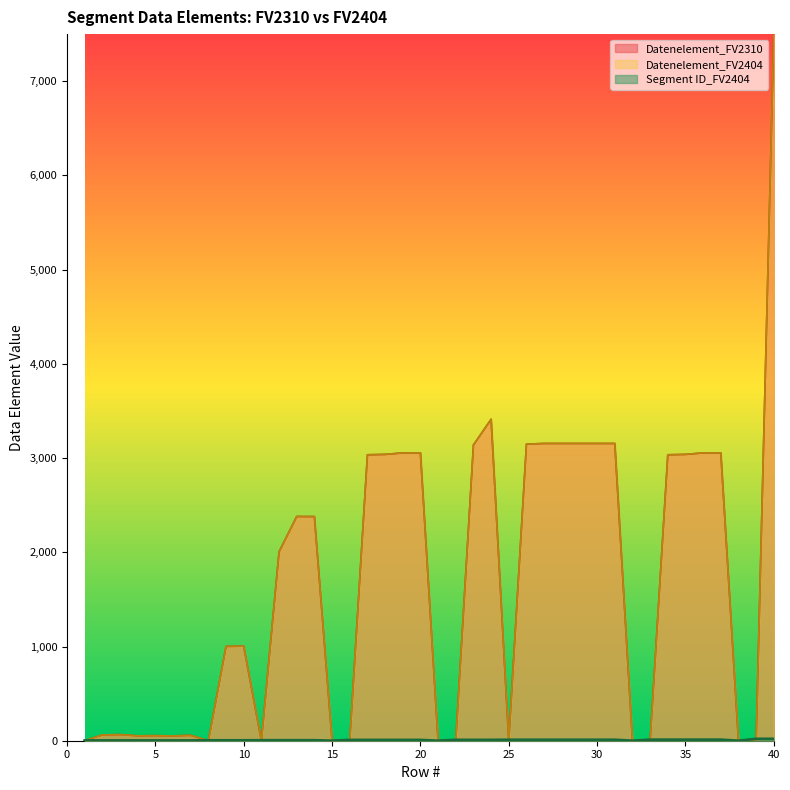

Which series has the largest range (max minus min)?

Datenelement_FV2310